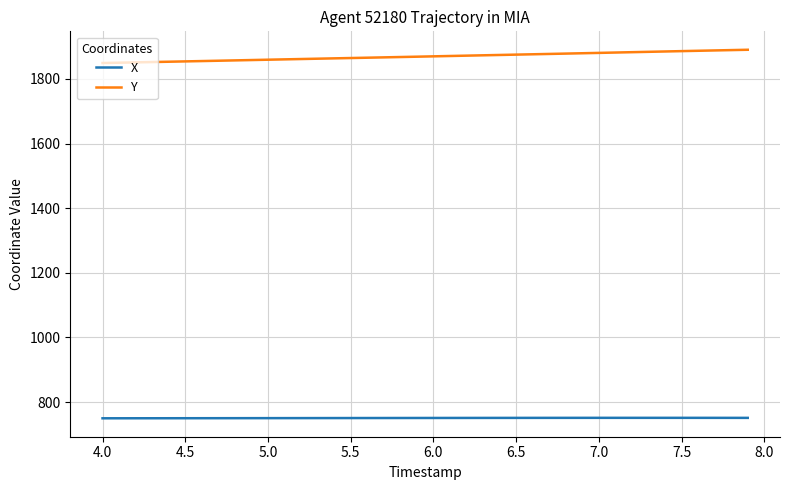

What is the minimum value shown in the chart?

749.7